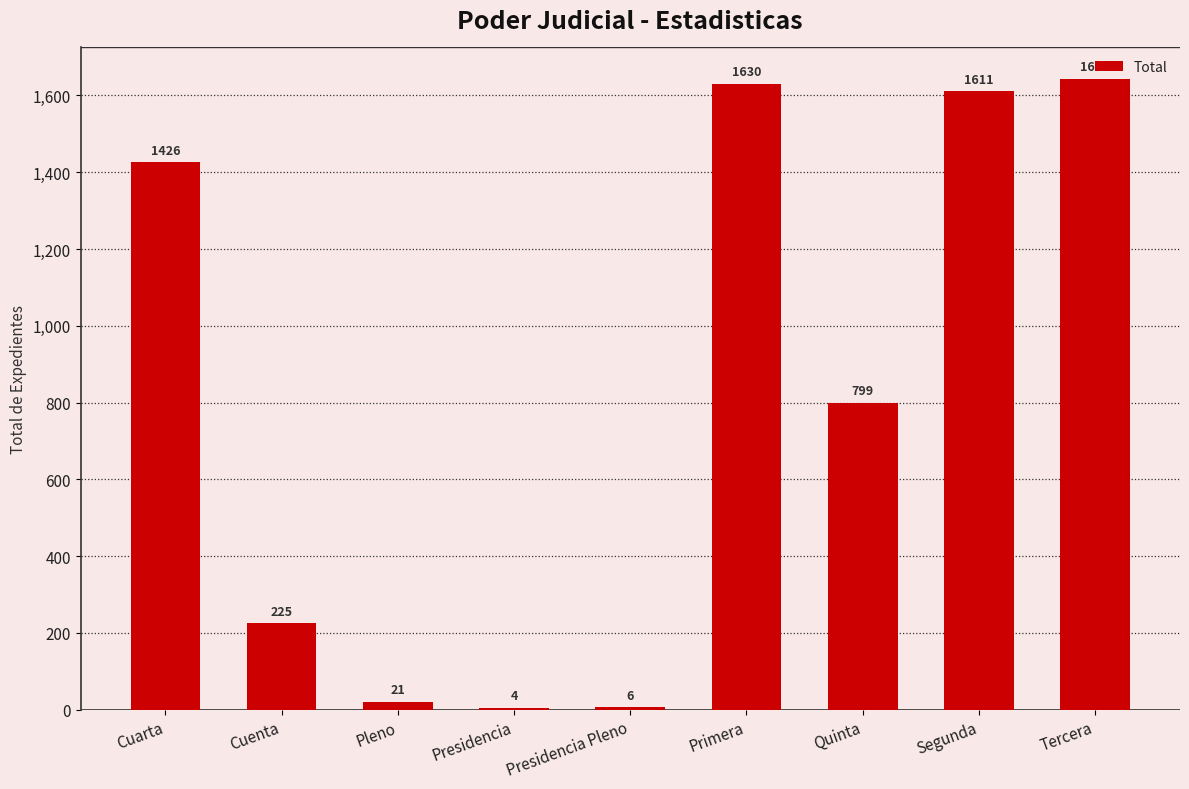

True or false: the data shows 301 at Cuenta.

False